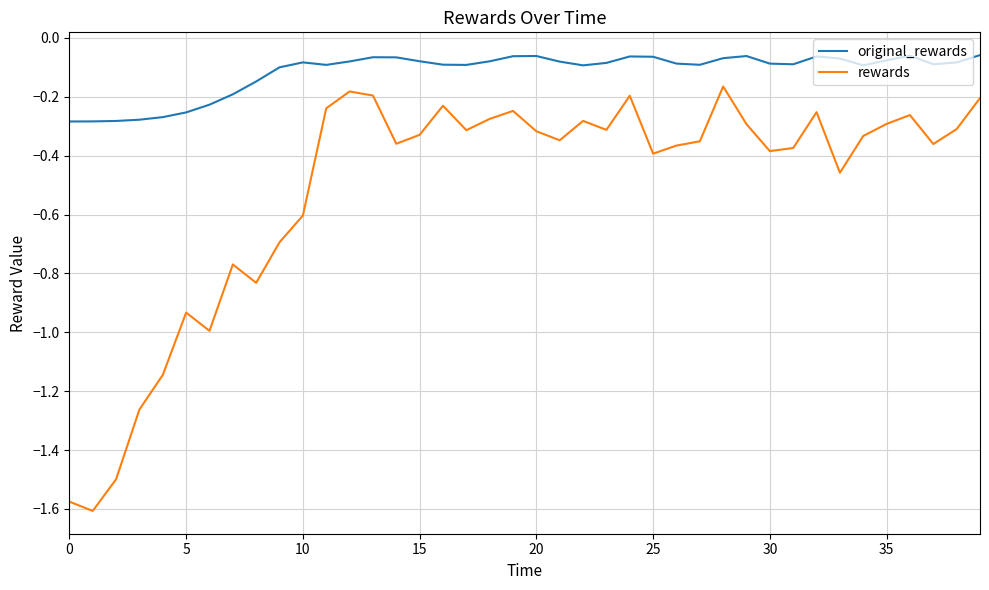

Which series has the largest total across all categories?

original_rewards